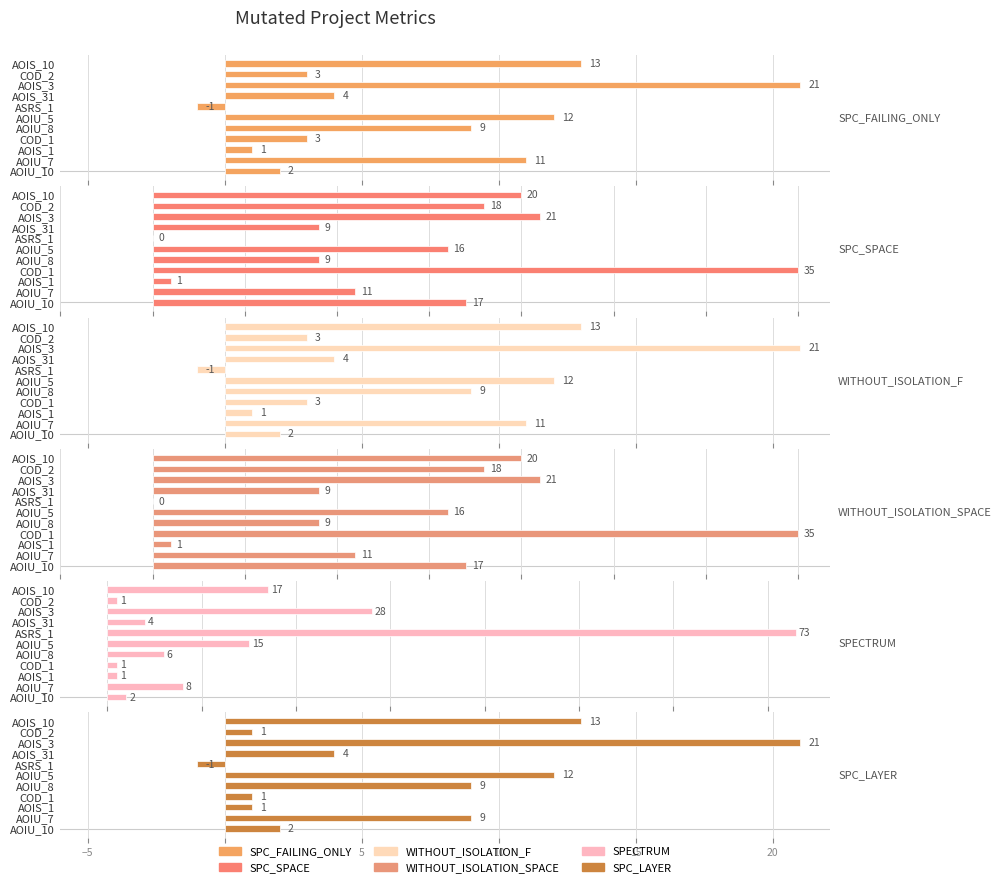

List the series in order of their peak value, lowest first.

SPC_FAILING_ONLY, WITHOUT_ISOLATION_F, SPC_LAYER, SPC_SPACE, WITHOUT_ISOLATION_SPACE, SPECTRUM